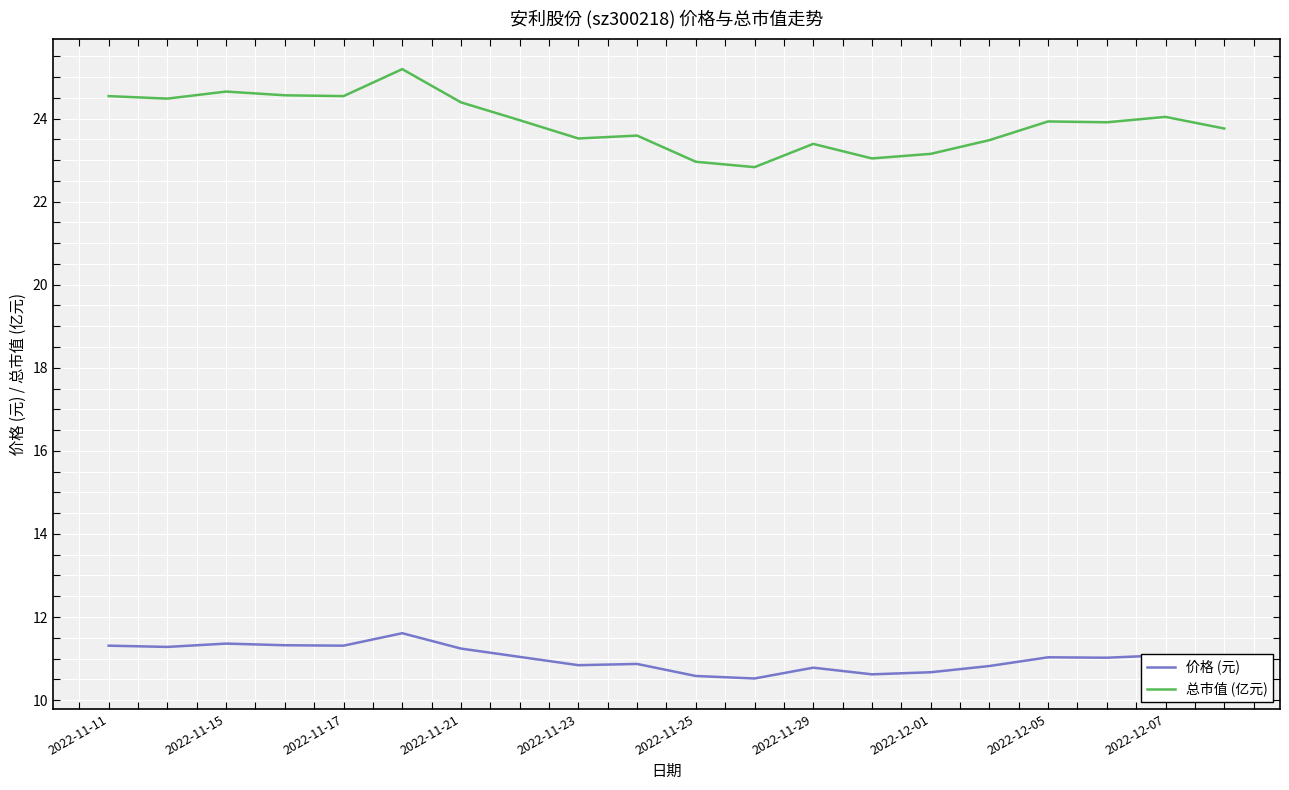

What is the maximum value shown in the chart?

25.2